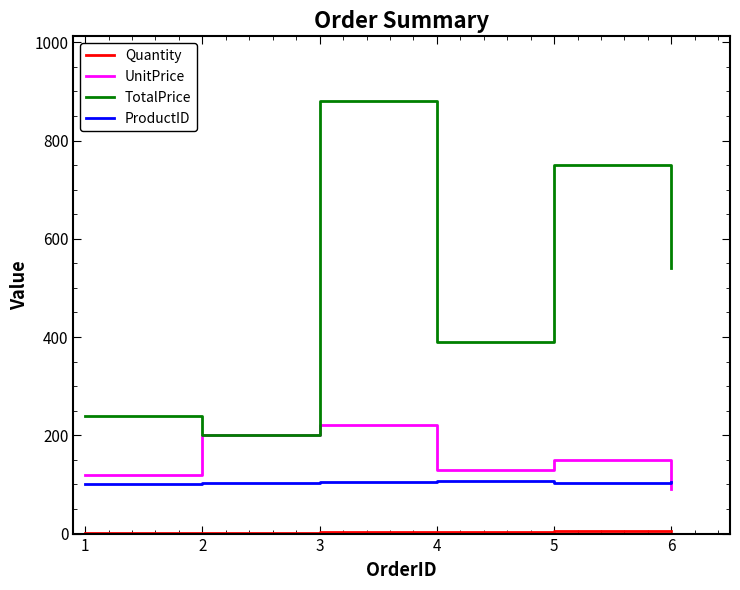

Count the number of categories in the chart.

6